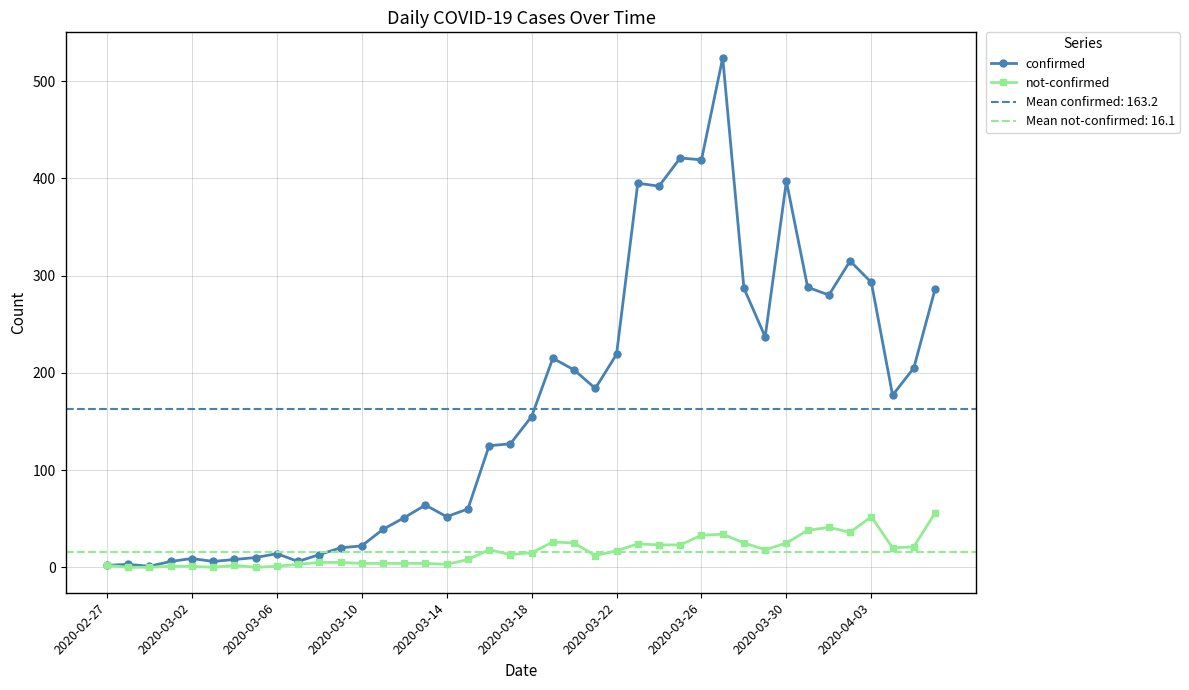

The not-confirmed series shows 56 at 39. True or false?

True